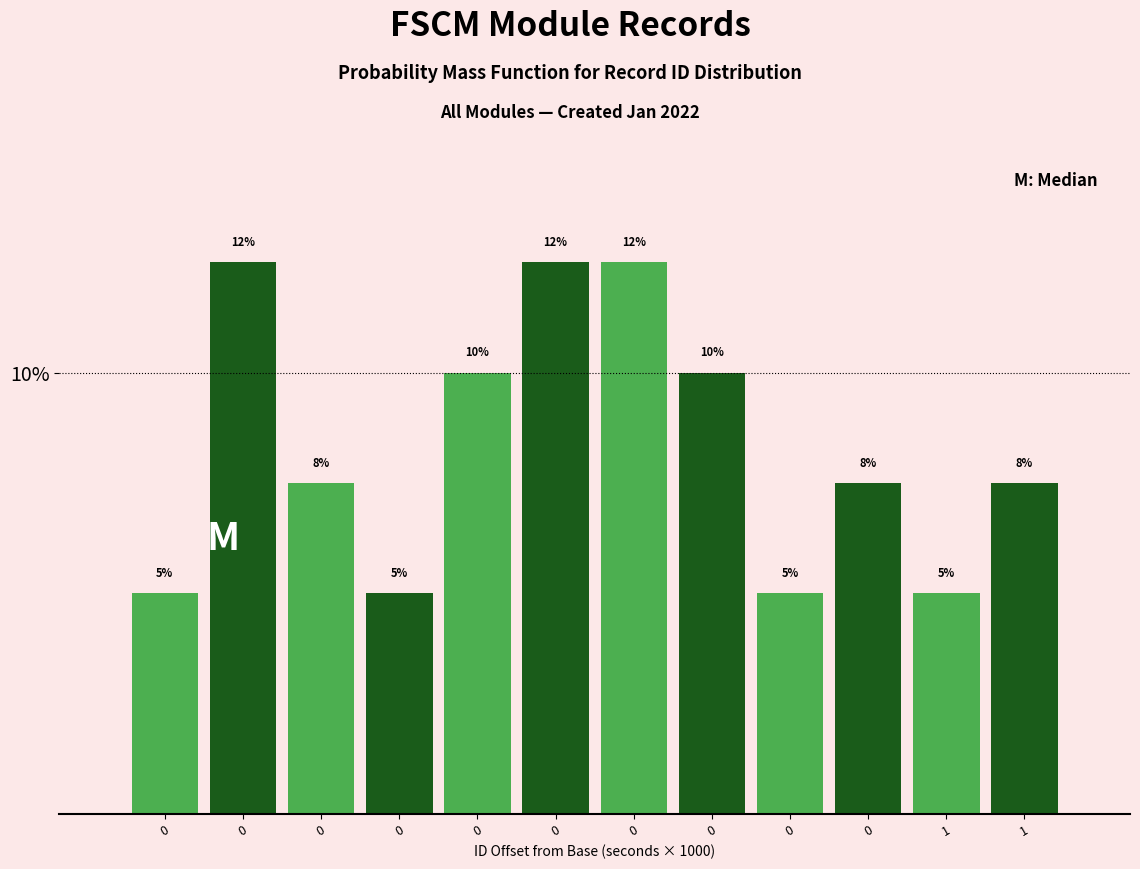

How many series are shown in this chart?

1